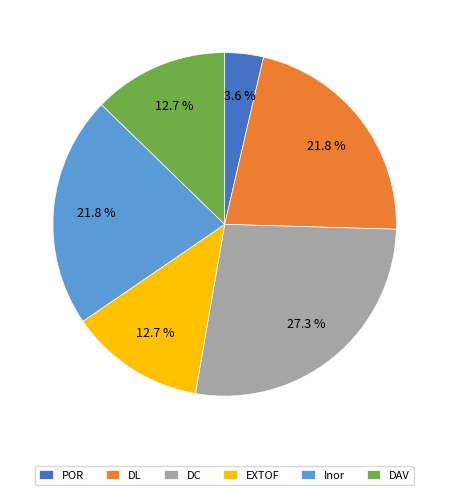

Between POR and DC, which is larger?

DC